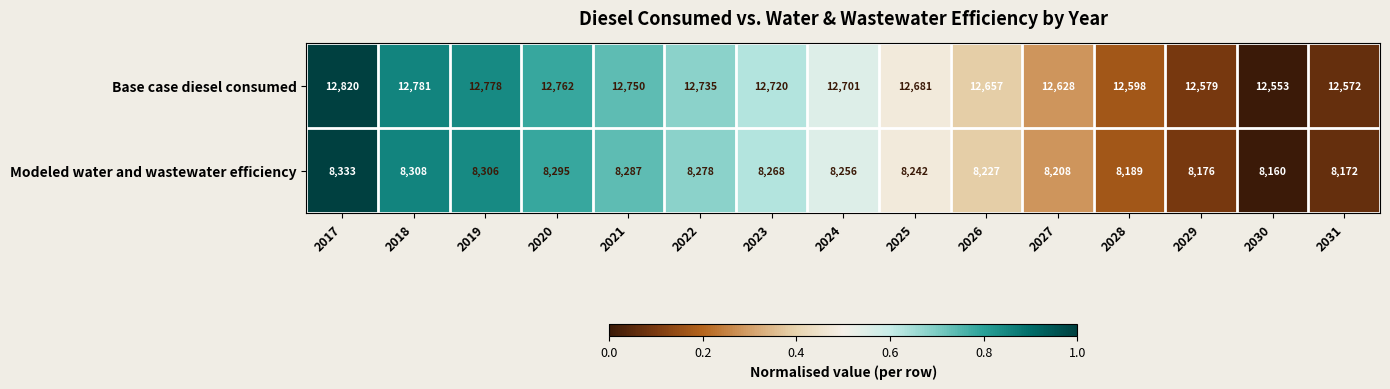

What is the difference between the maximum and minimum values in the Modeled water and wastewater efficiency series?

173